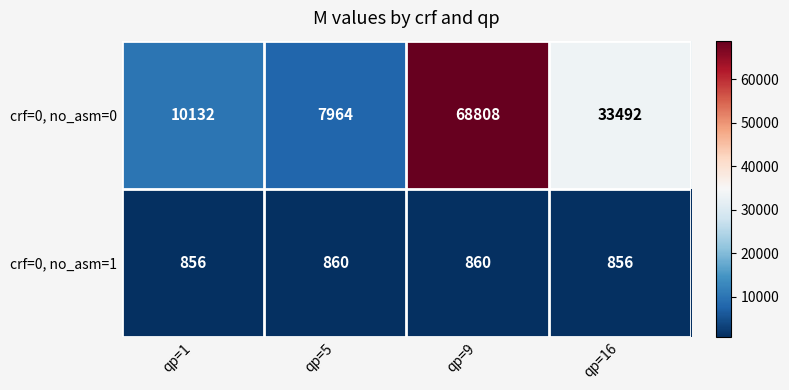

True or false: crf=0, no_asm=0 has a value of 2090 at qp=5.

False